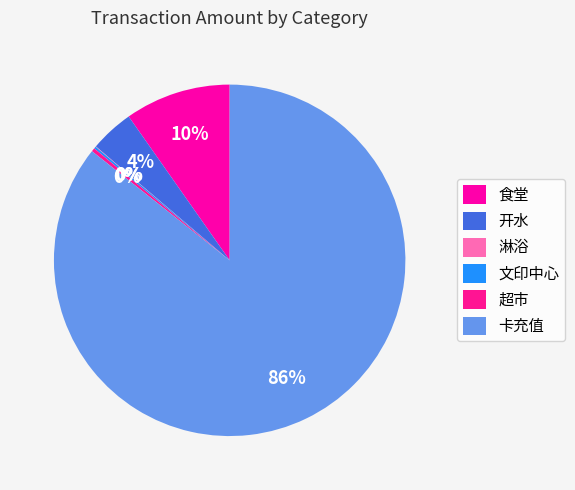

To the nearest percent, what is the difference between the largest and smallest slice percentages?

86%